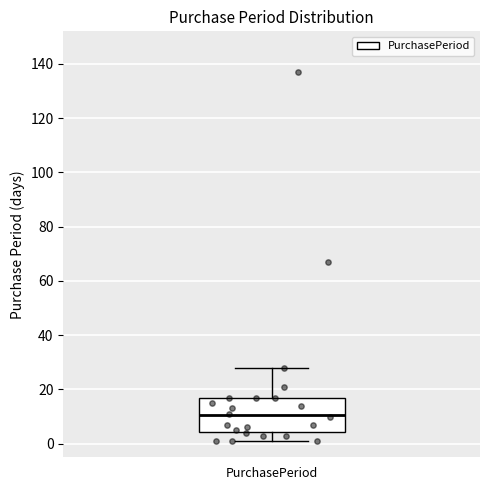

Read this box plot against the y-axis: the position of the median line, the range covered by the box, and the ends of both whiskers. The values are not printed on the chart, so give them approximately, as read against the axis.

median 10, box 4 to 18, whiskers 2 to 28